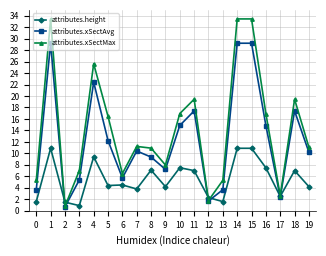

Rank the series at 0 from lowest to highest value.

attributes.height, attributes.xSectAvg, attributes.xSectMax